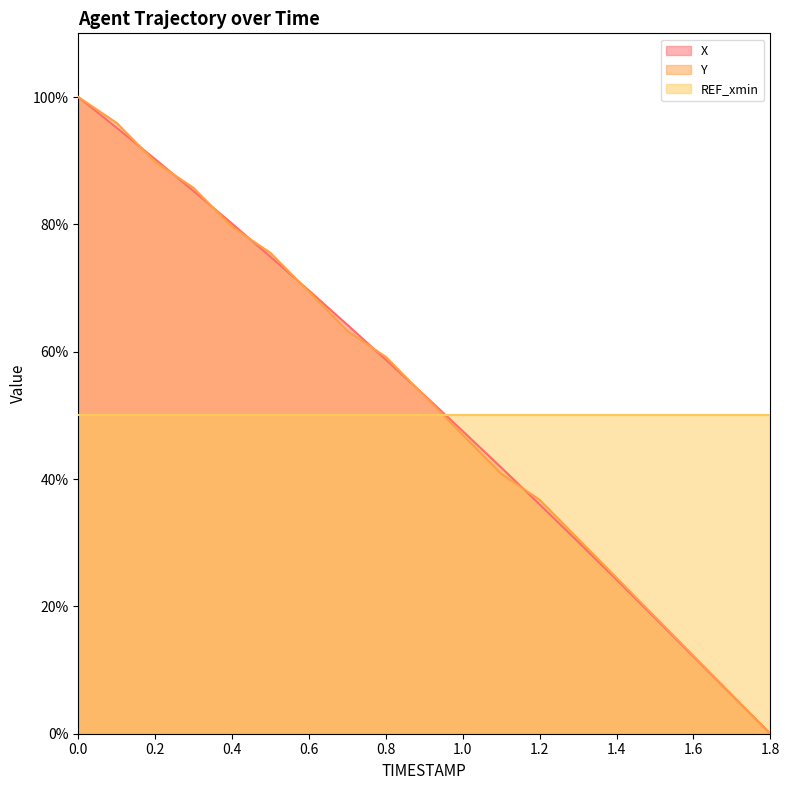

Where is X nearest to the value 50?

1.0